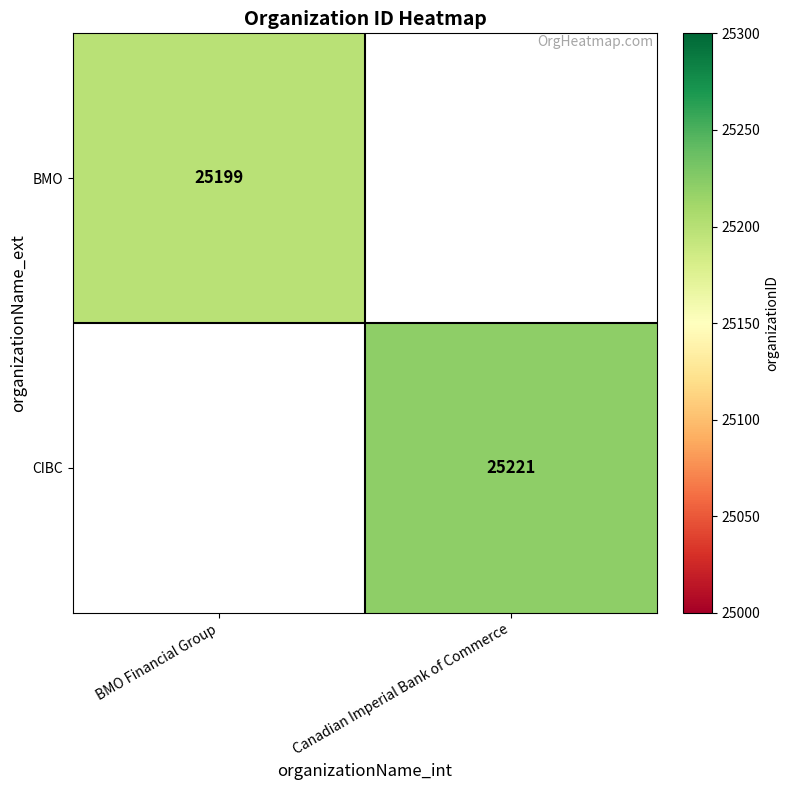

True or false: BMO has a value of 25199 at BMO Financial Group.

True